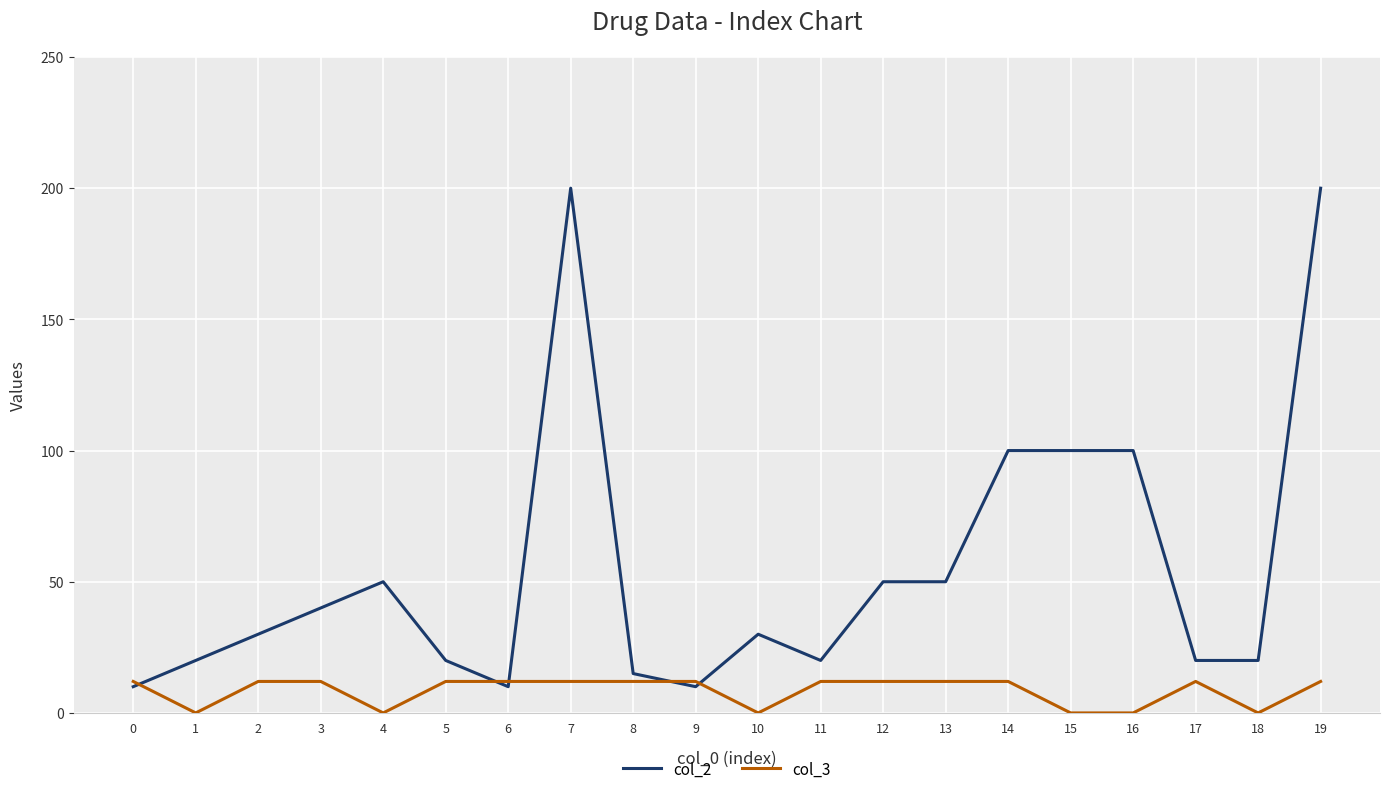

The col_3 series shows 12 at 13. True or false?

True